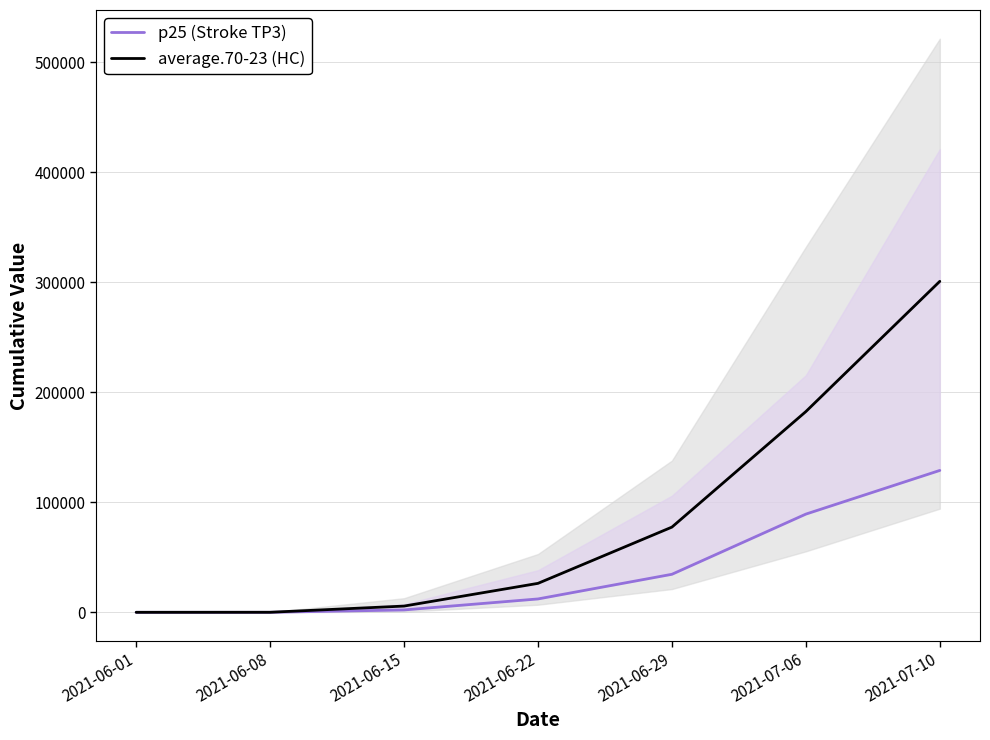

Rank the series by their average value, from highest to lowest.

average.70-23 (HC), p25 (Stroke TP3)